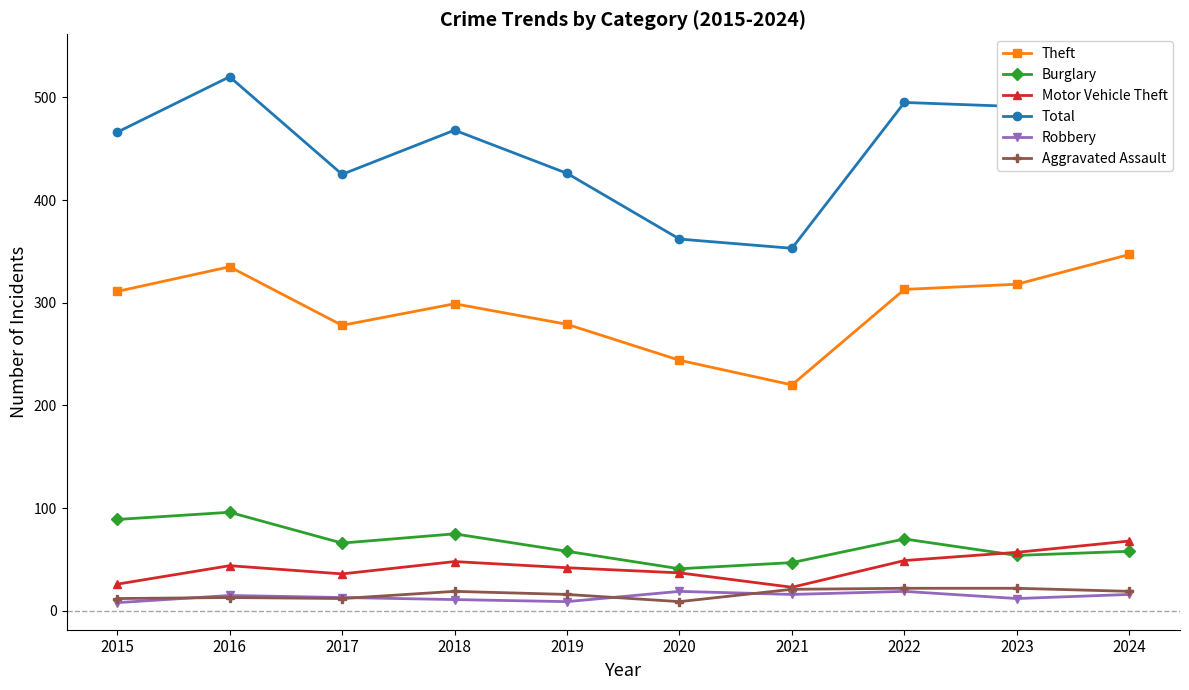

Reading right to left, list all the values displayed in this chart.

Theft: 347	318	313	220	244	279	299	278	335	311
Burglary: 58	54	70	47	41	58	75	66	96	89
Motor Vehicle Theft: 68	57	49	23	37	42	48	36	44	26
Total: 535	491	495	353	362	426	468	425	520	466
Robbery: 16	12	19	16	19	9	11	13	15	8
Aggravated Assault: 19	22	22	21	9	16	19	12	13	12